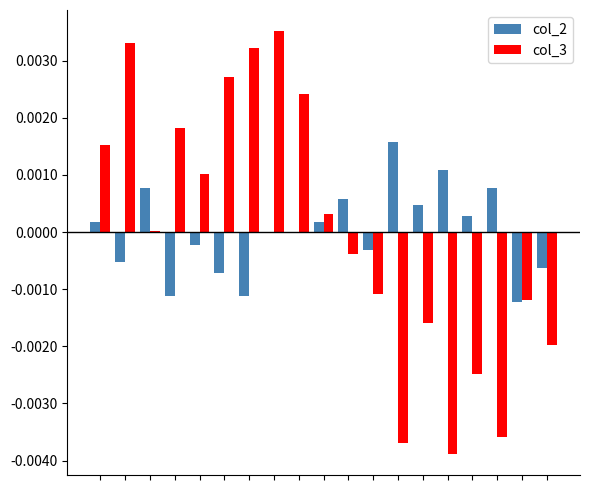

Rank the series by their maximum value, from highest to lowest.

col_3, col_2